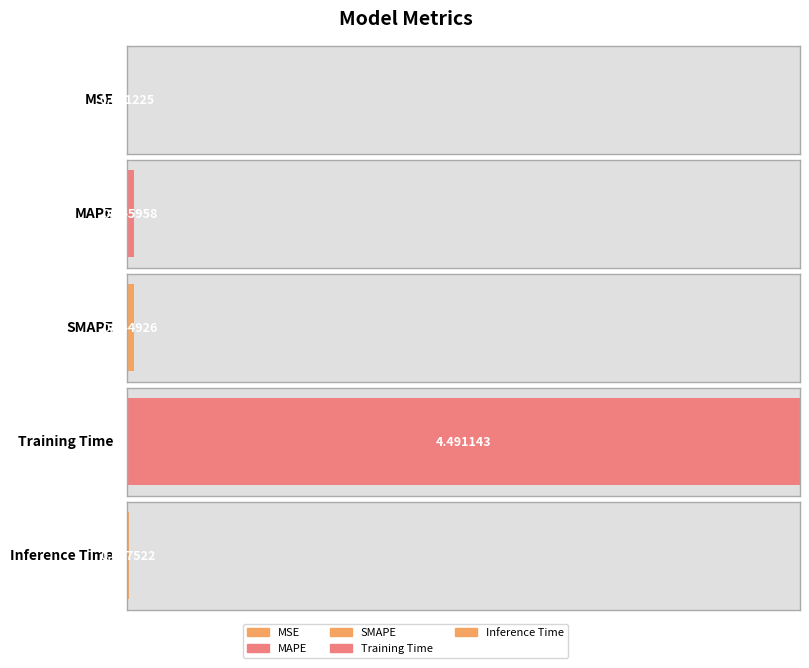

Are the bars grouped side by side (vs. stacked)?

No